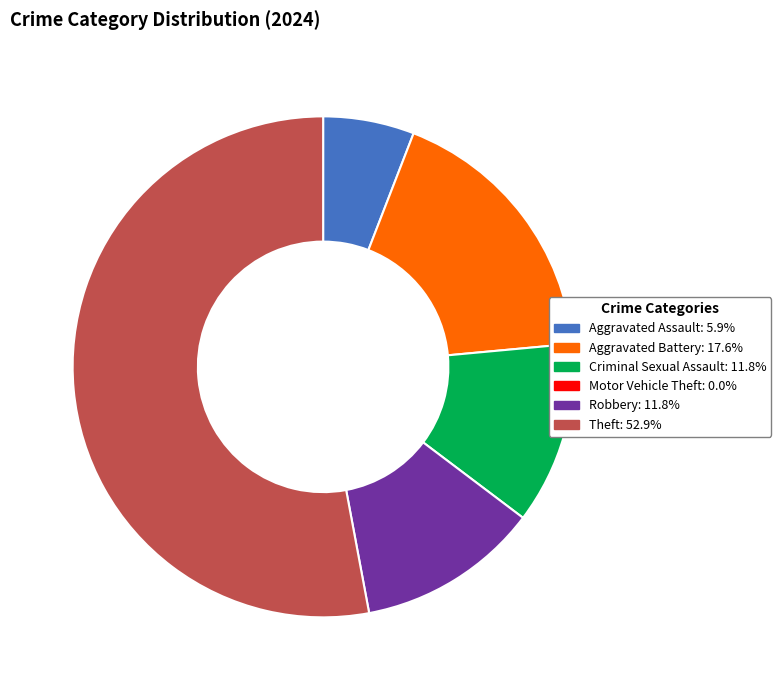

Does any single category account for the majority?

Yes